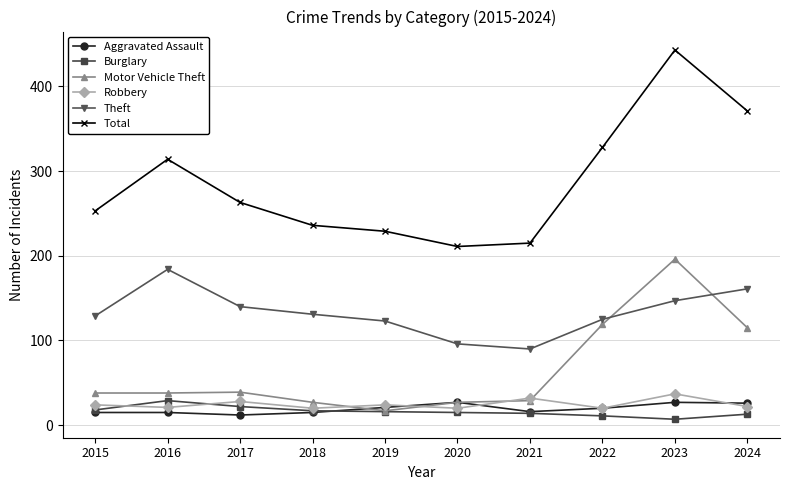

What is the total value across all series at 2022?

623